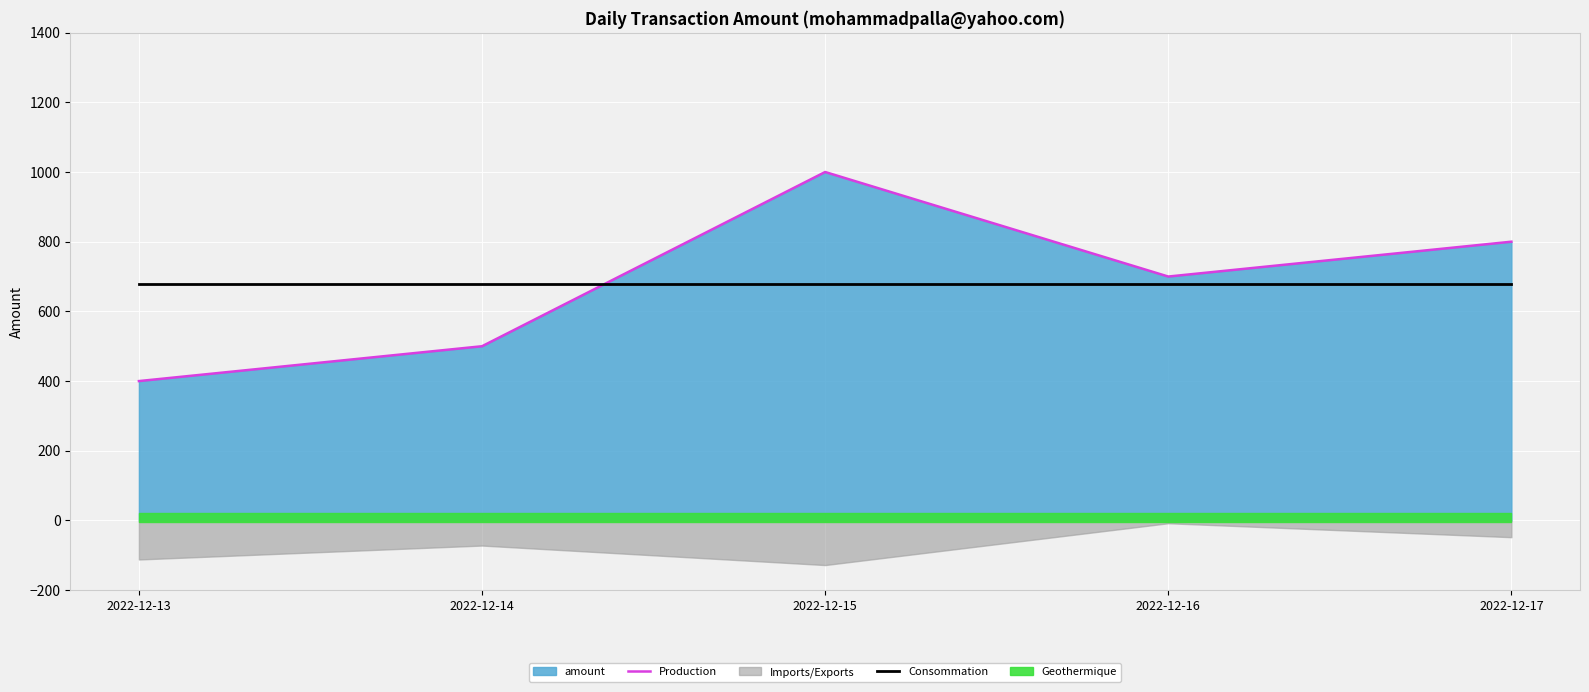

Count the Production values in the range 500 to 800.

3